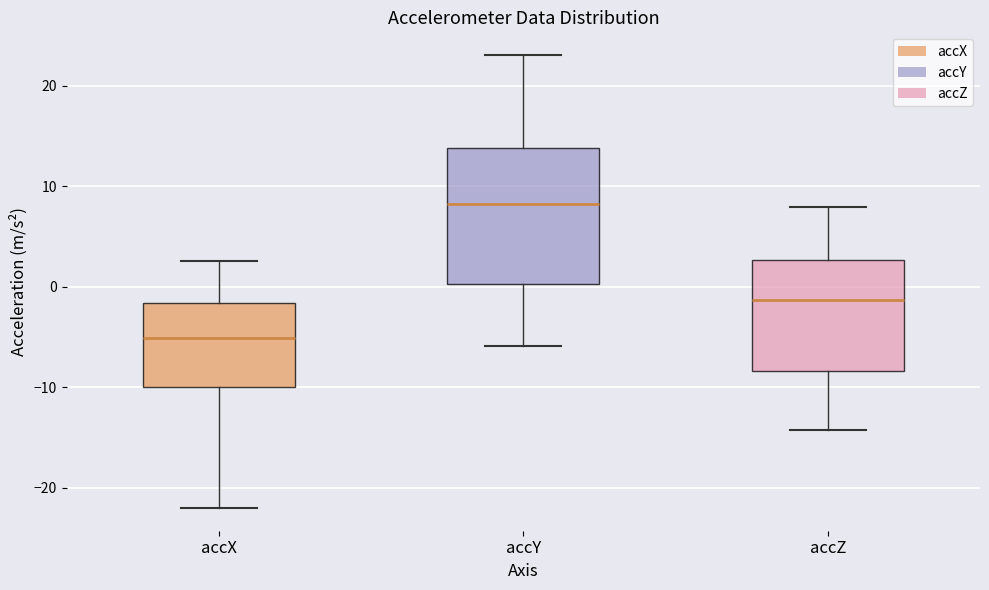

Reading left to right, read every box against the y-axis: the position of its median line, the range the box covers, and the ends of its whiskers. The values are not printed on the chart, so give them approximately, as read against the axis.

accX: median -5, box -10 to -2, whiskers -22 to 3
accY: median 8, box 0 to 14, whiskers -6 to 23
accZ: median -1, box -8 to 3, whiskers -14 to 8